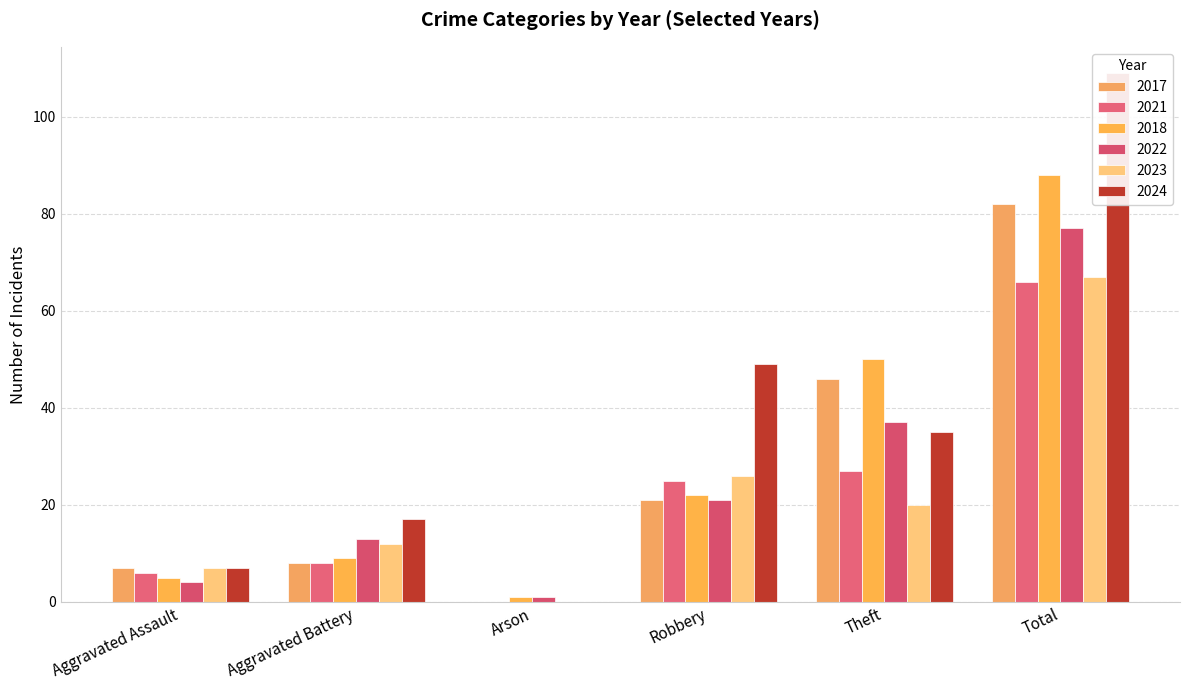

Rank the series at Robbery from lowest to highest value.

2017, 2022, 2018, 2021, 2023, 2024